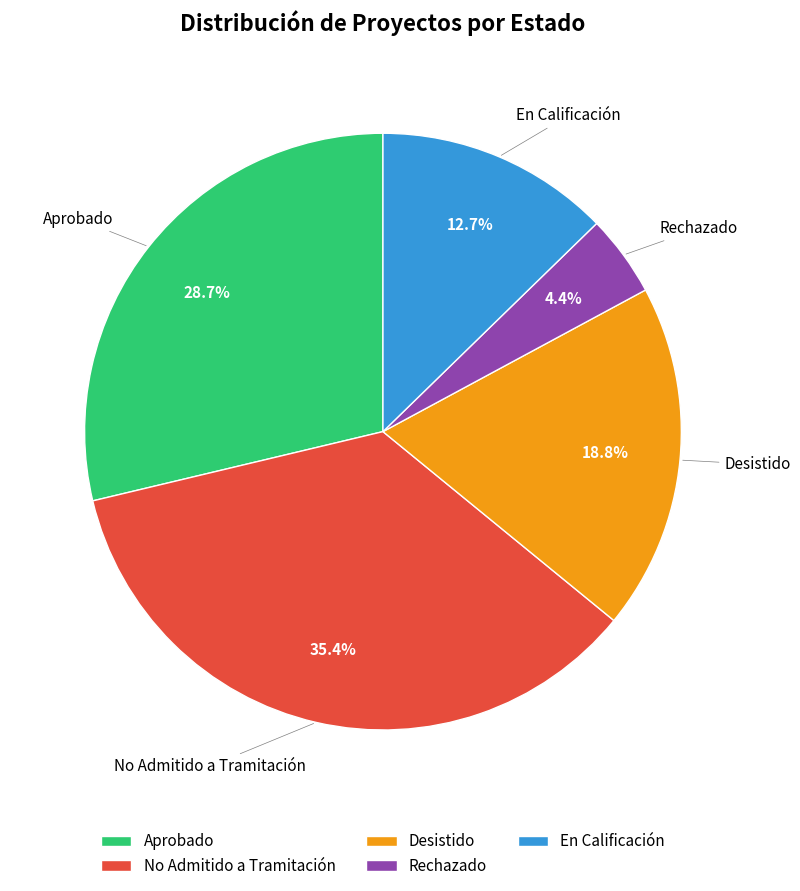

Which has a higher value, En Calificación or Aprobado?

Aprobado